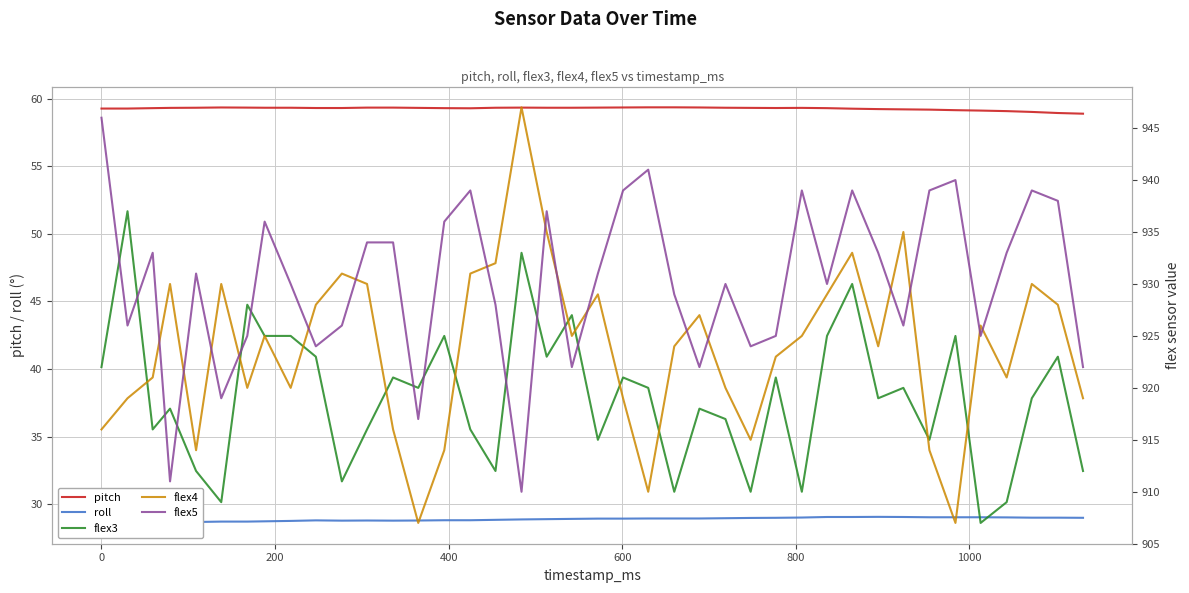

How many lines are shown in the chart?

5